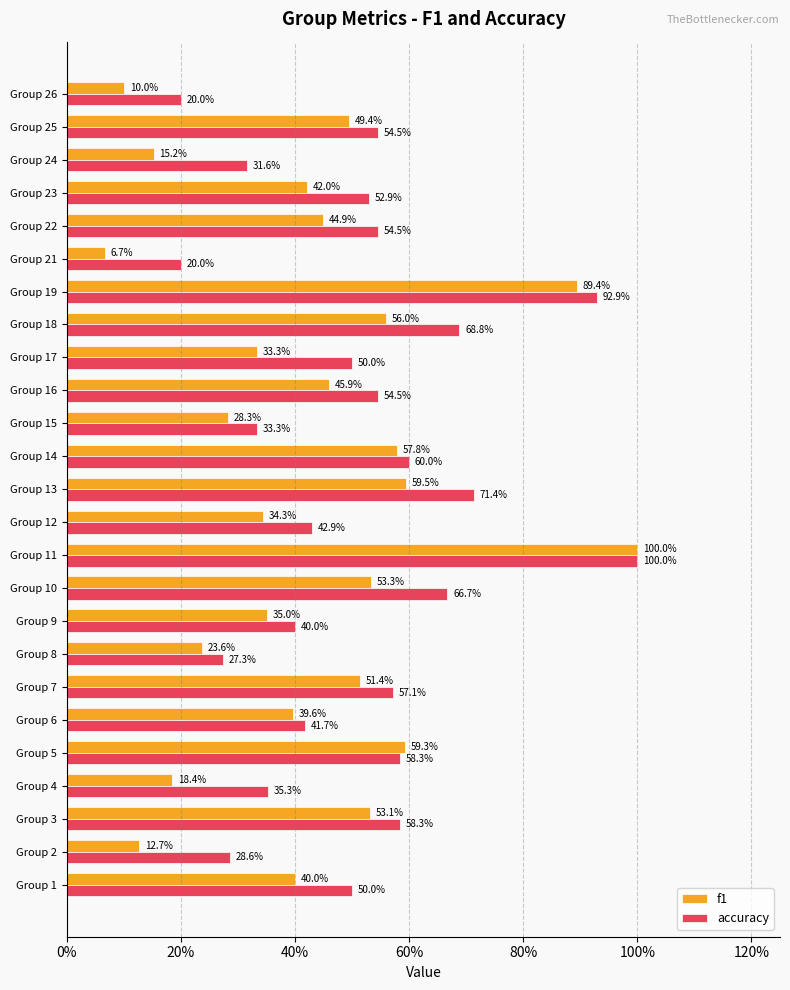

What are all the series names shown in the legend?

f1, accuracy